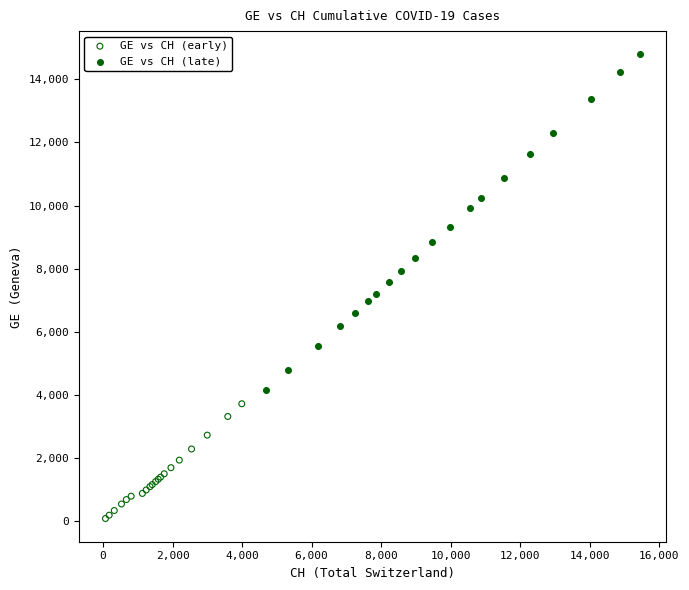

Which series reaches the maximum Y coordinate?

GE vs CH (late)